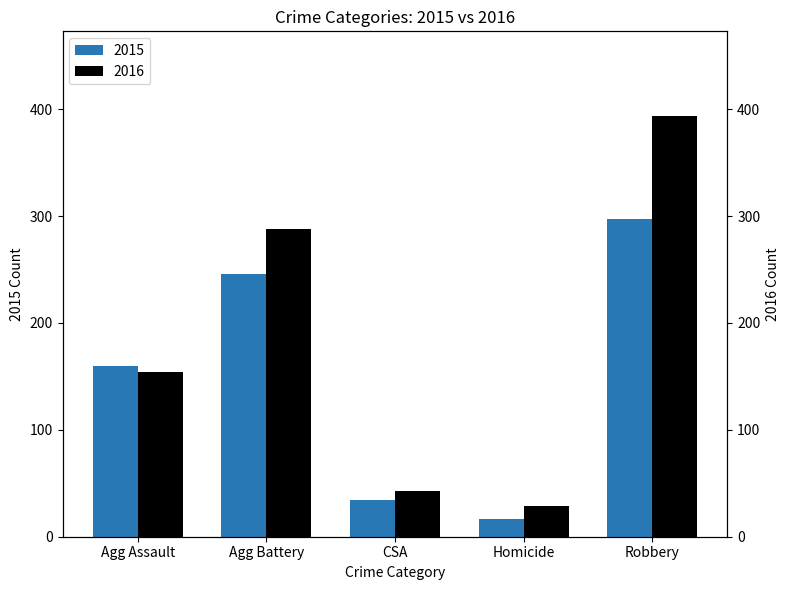

What is the difference between the maximum and second lowest values in the 2015 series?

263